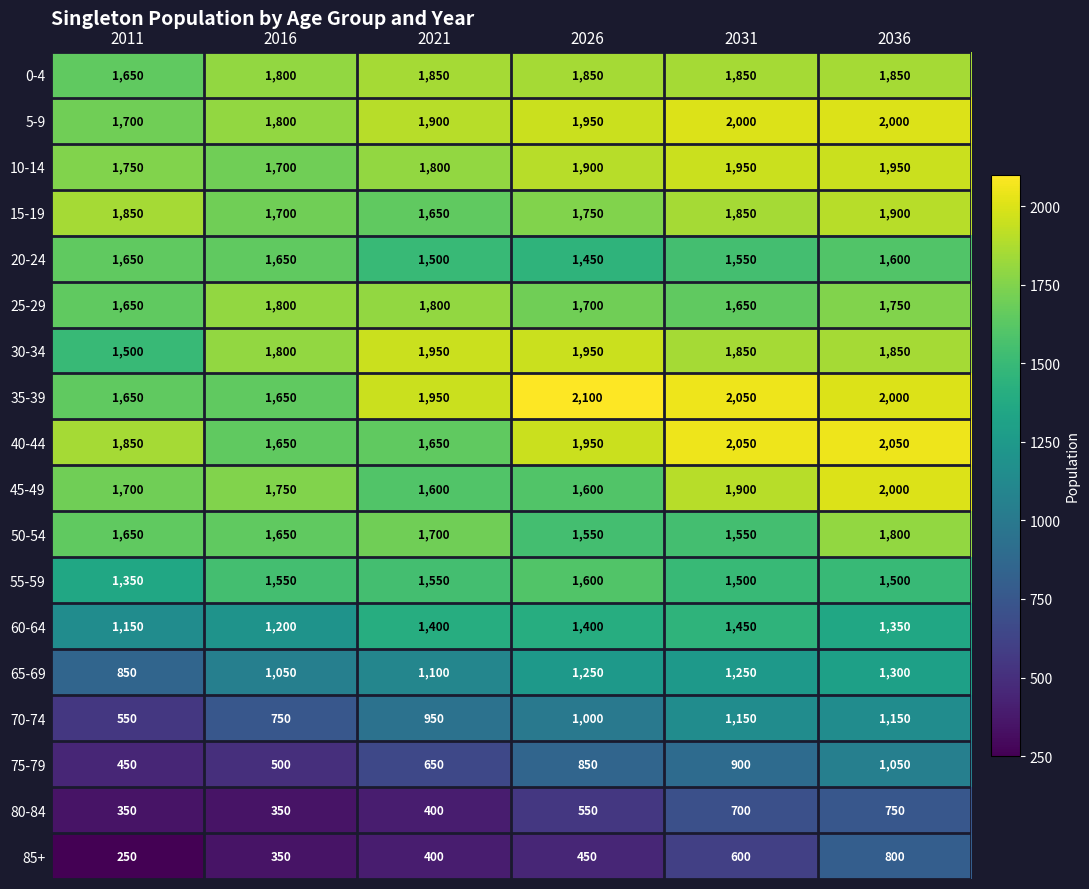

The value of 5-9 at 2031 is 3454. True or false?

False